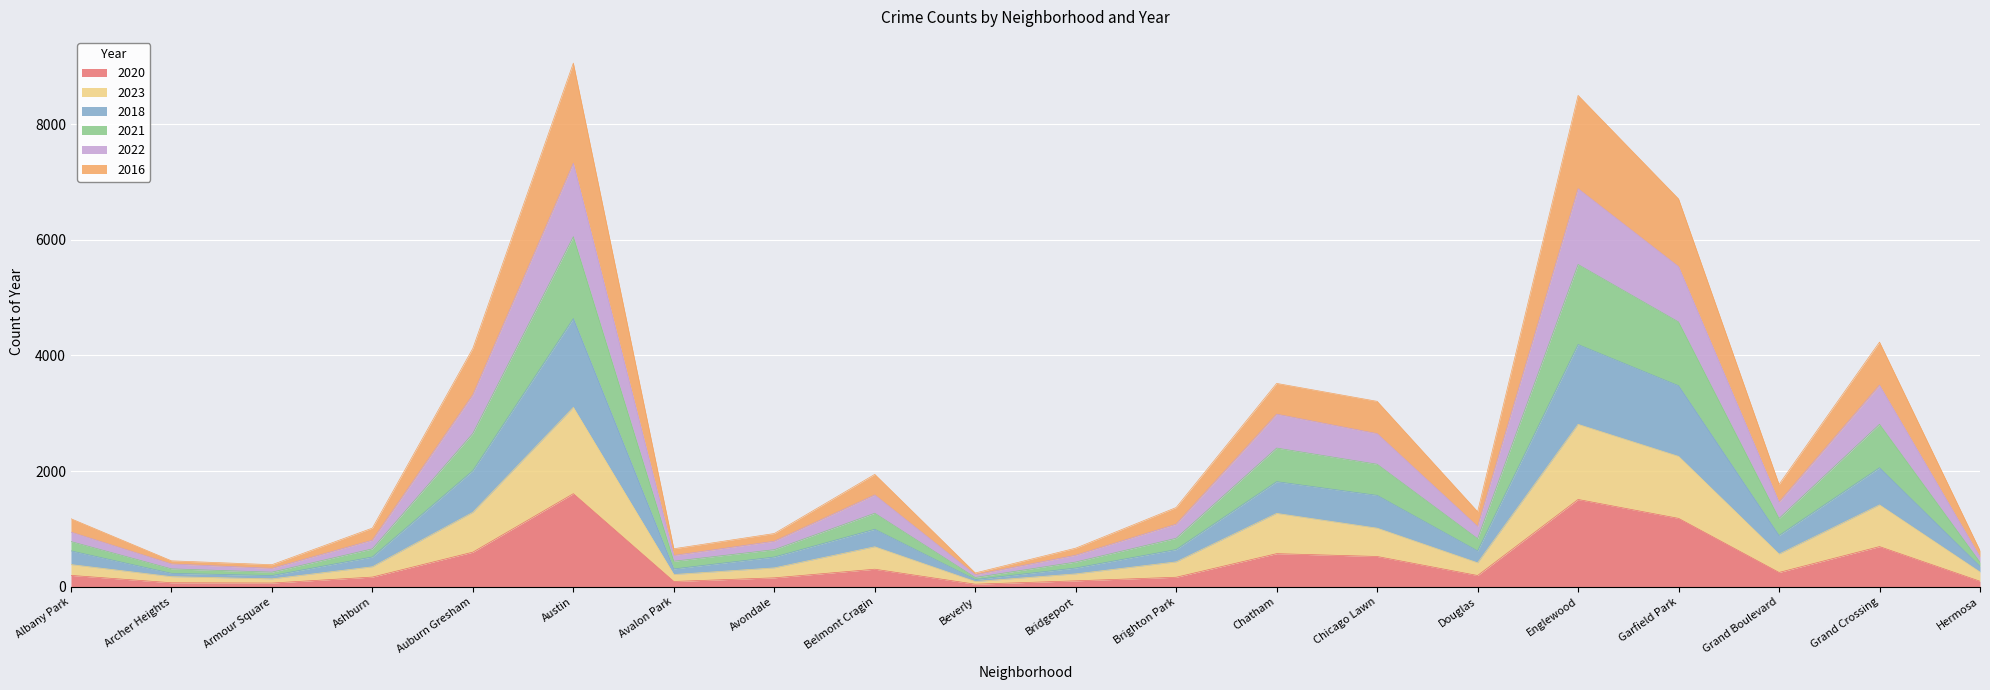

Where does the 2018 series first go above 644?

Auburn Gresham